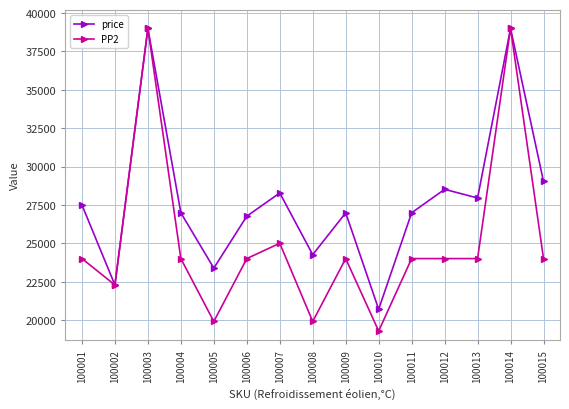

What is the difference between the maximum and second lowest values in the PP2 series?

19100